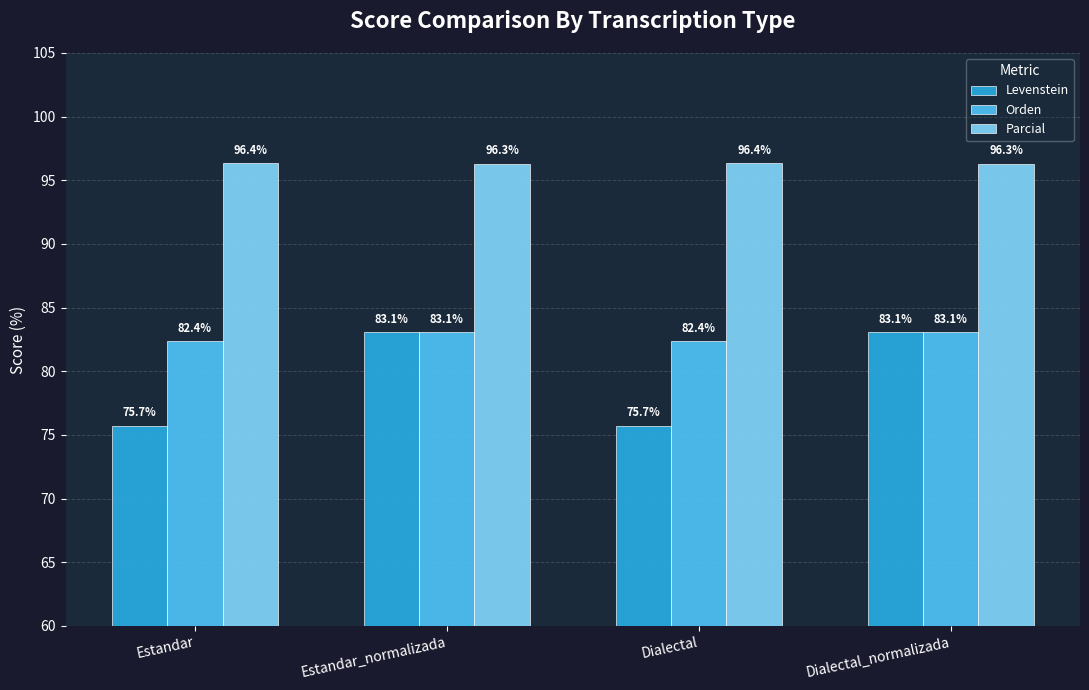

What is the difference between the highest and lowest values at Dialectal_normalizada?

13.2